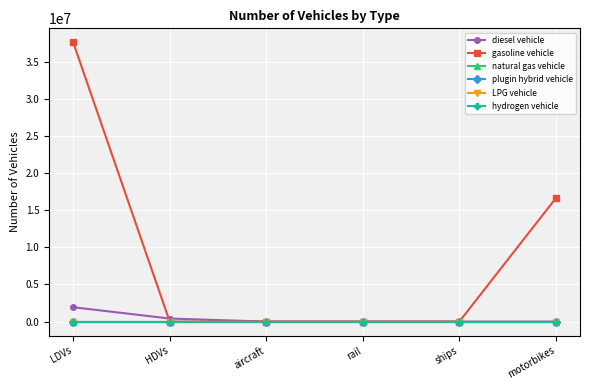

True or false: plugin hybrid vehicle and diesel vehicle intersect in this chart.

False